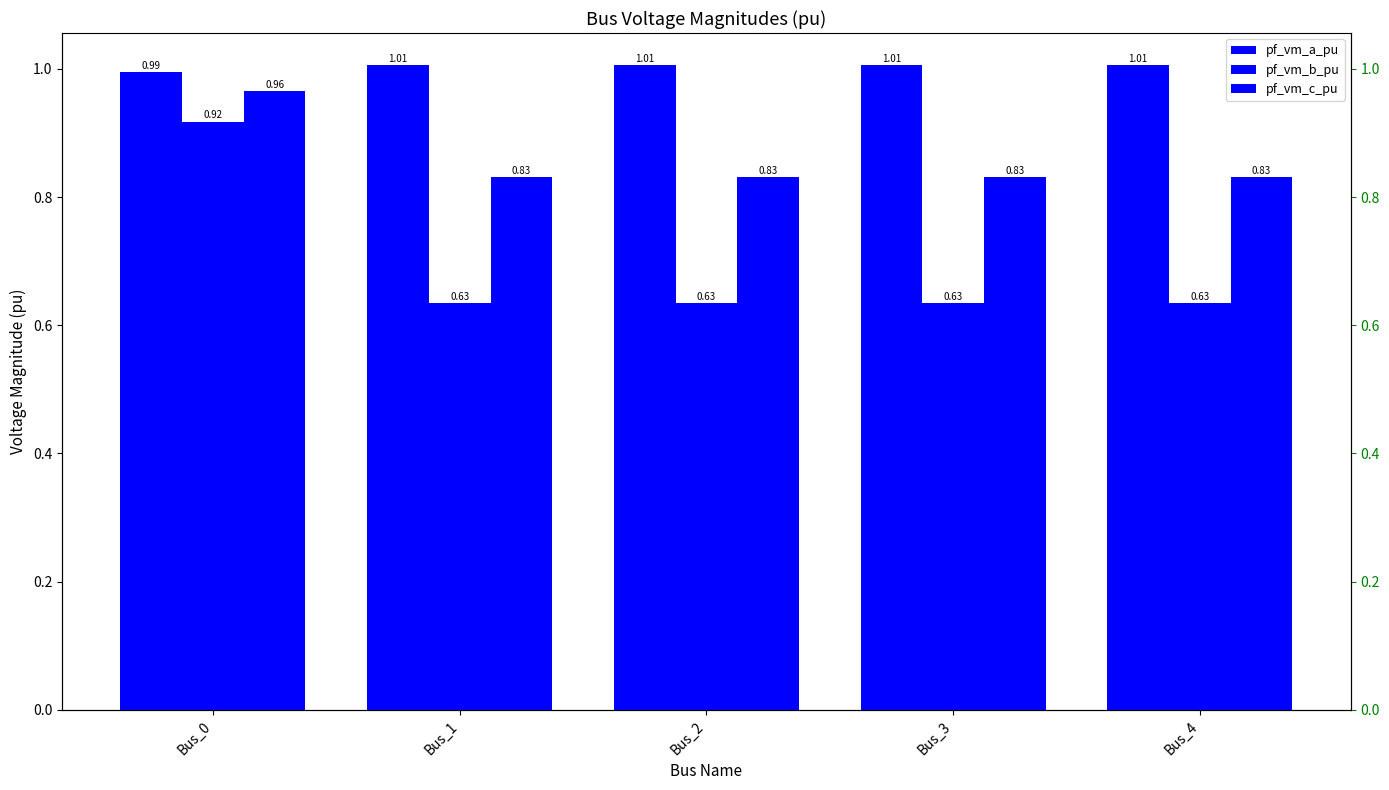

What is the value of the pf_vm_b_pu bar at the 3rd from the left?

0.6